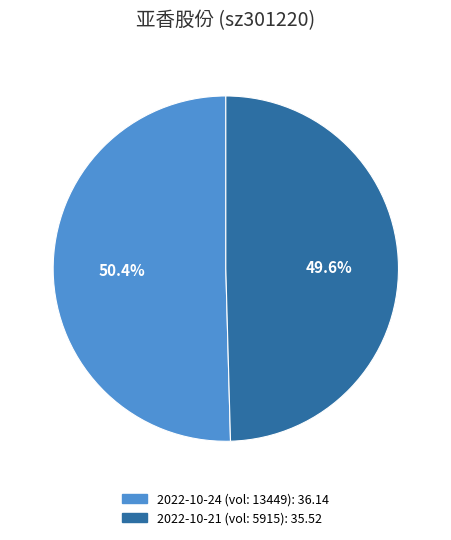

Is there a majority slice in this chart?

Yes